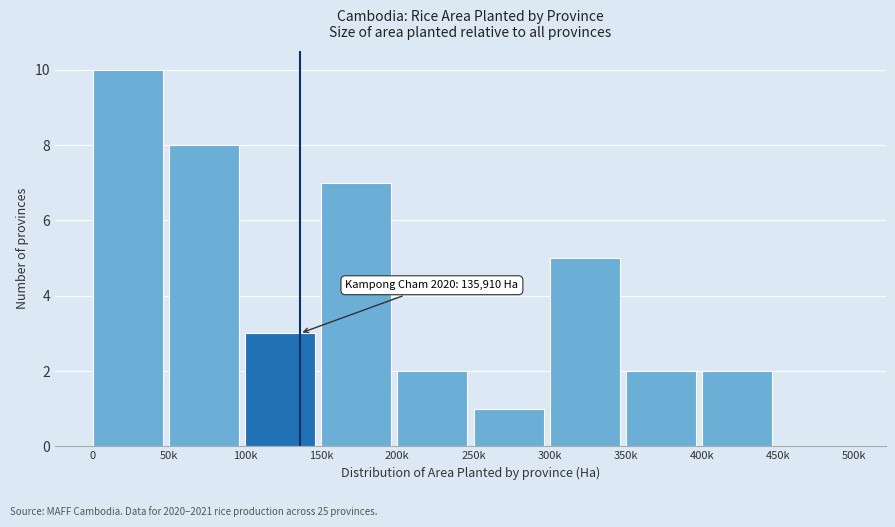

Reading left to right, list all the values displayed in this chart.

0=10	50k=8	100k=3	150k=7	200k=2	250k=1	300k=5	350k=2	400k=2	450k=0